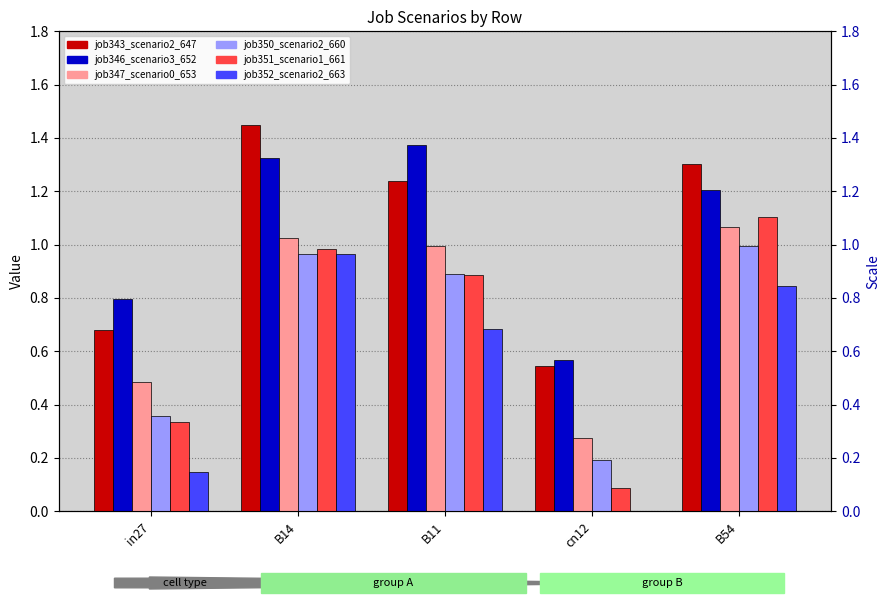

Rank the categories by job346_scenario3_652 value from highest to lowest.

B11, B14, B54, in27, cn12